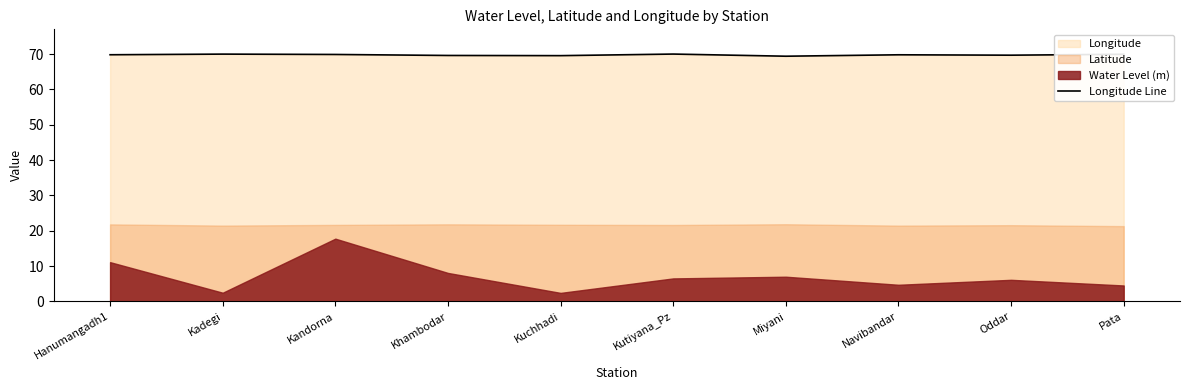

What is the maximum value for Longitude Line?

70.0